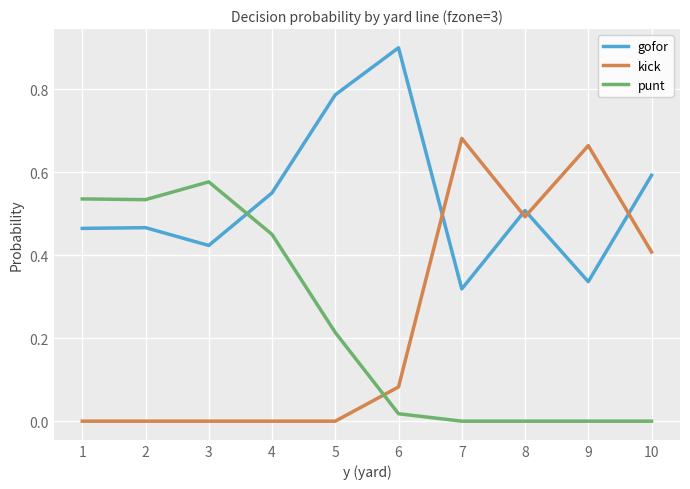

Is it true that kick equals 0.4 at 4?

False